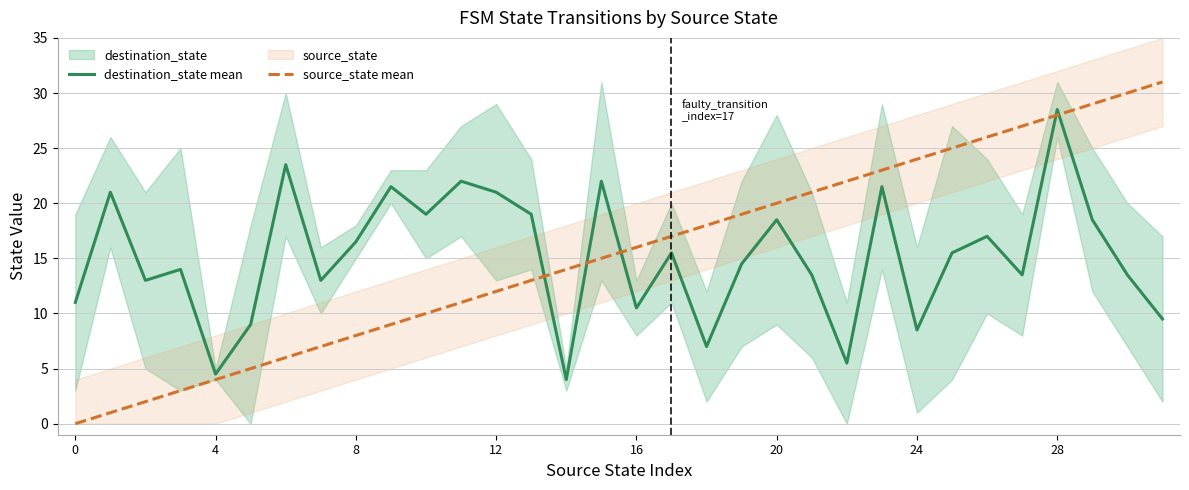

How many data points in source_state mean are less than 16?

16